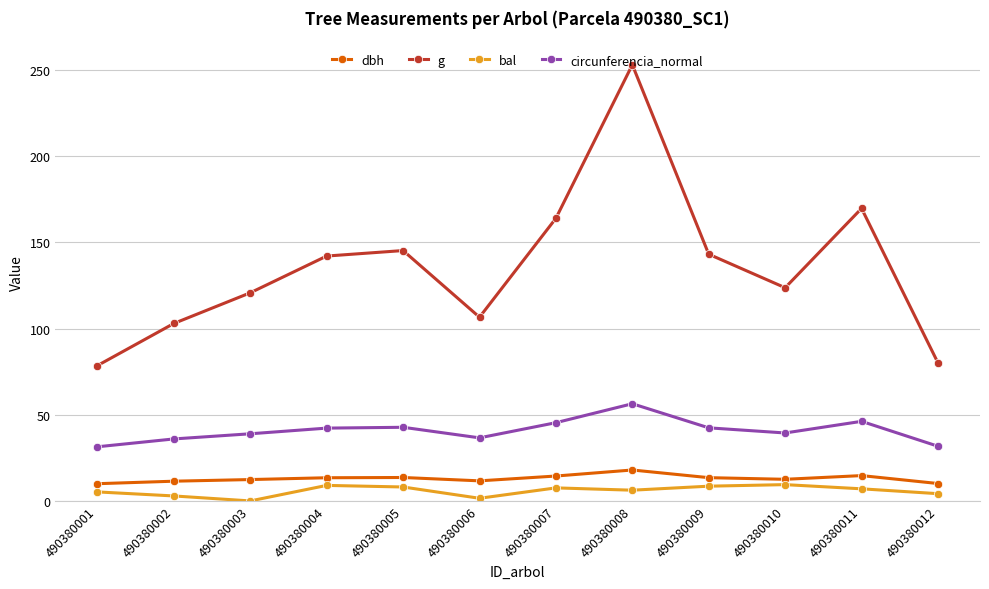

What is the average value of the circunferencia_normal series?

40.8